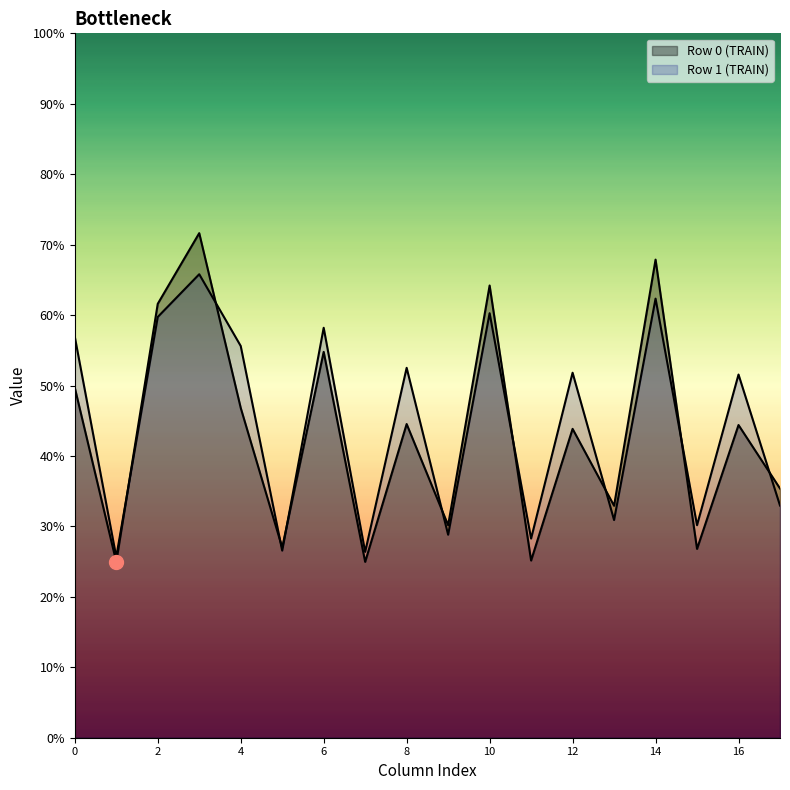

How many lines are shown in the chart?

2